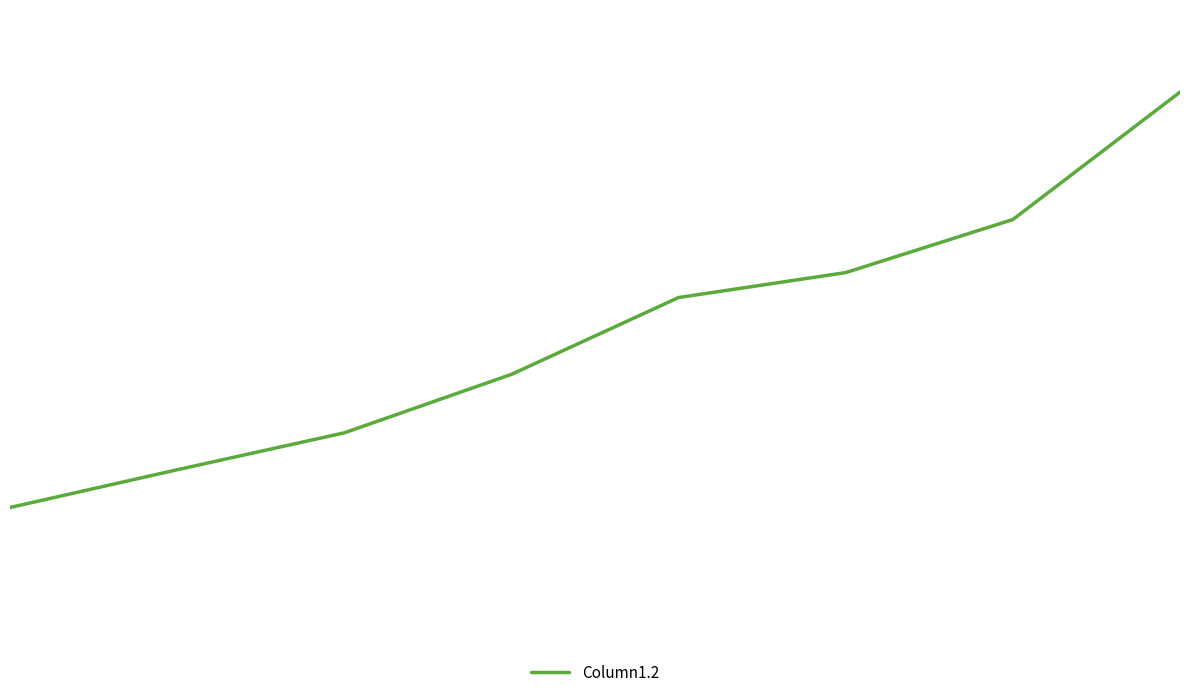

Reading left to right, extract all data points from this chart.

30430	38844	47084	60130	77271	82836	94673	123100